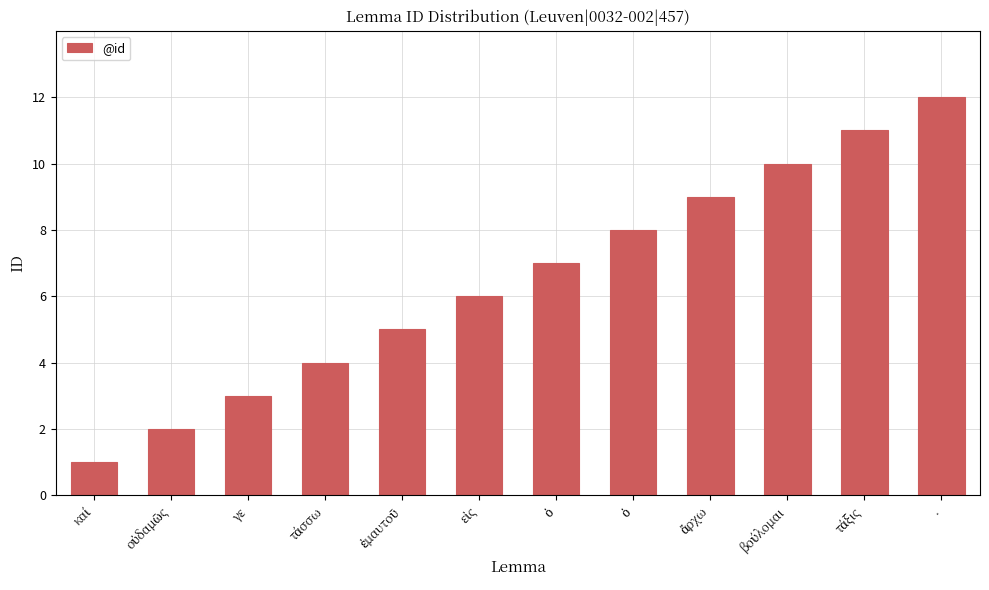

What is the smallest value displayed?

1